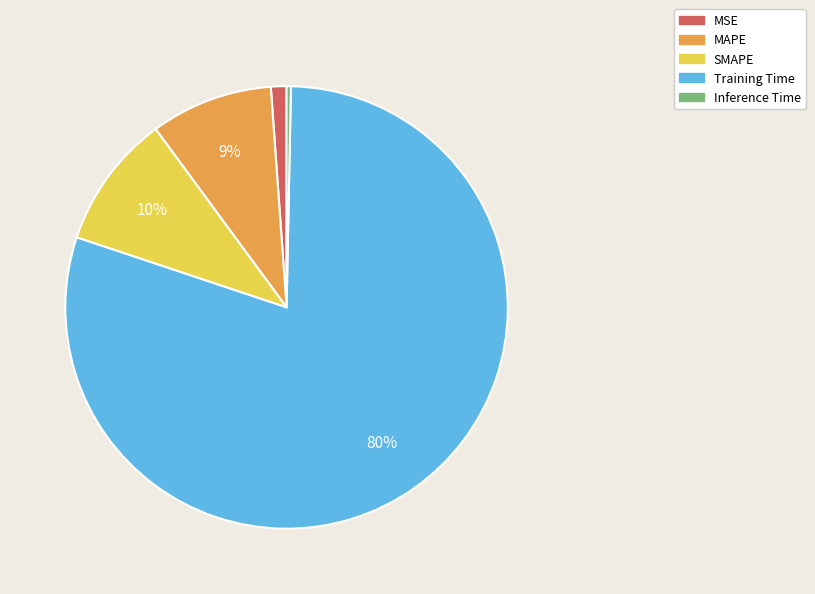

Is the sum of Training Time and SMAPE greater than half?

Yes